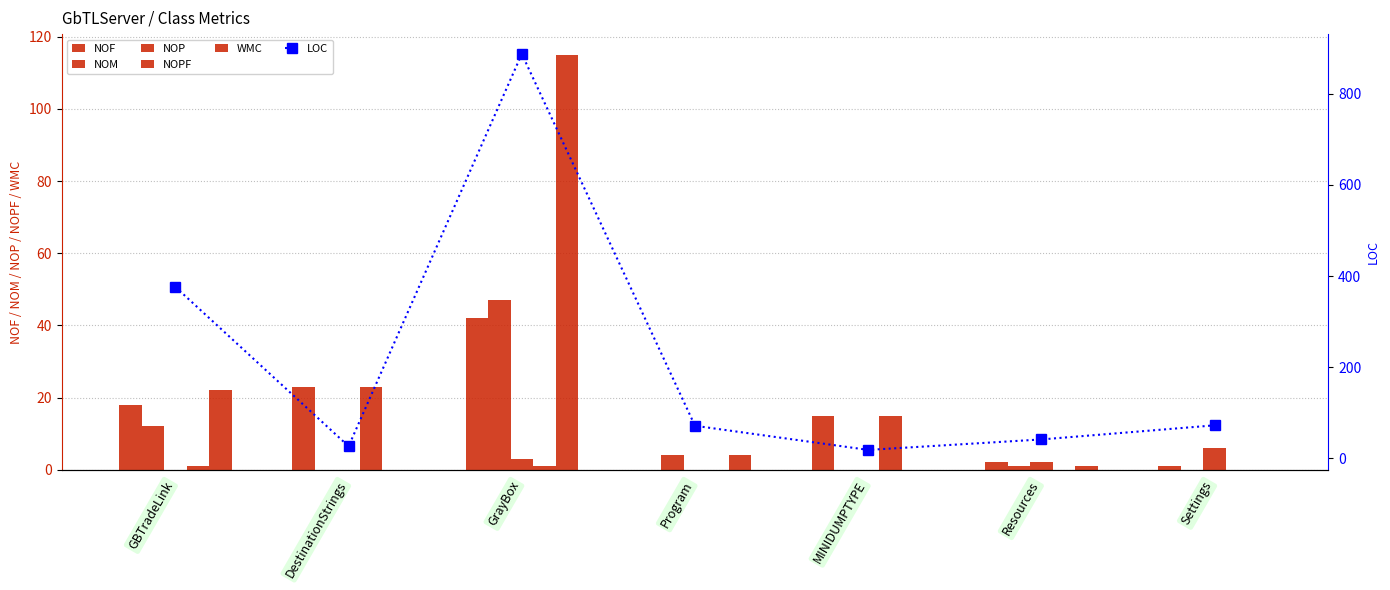

Which has a higher value, DestinationStrings or Settings?

DestinationStrings